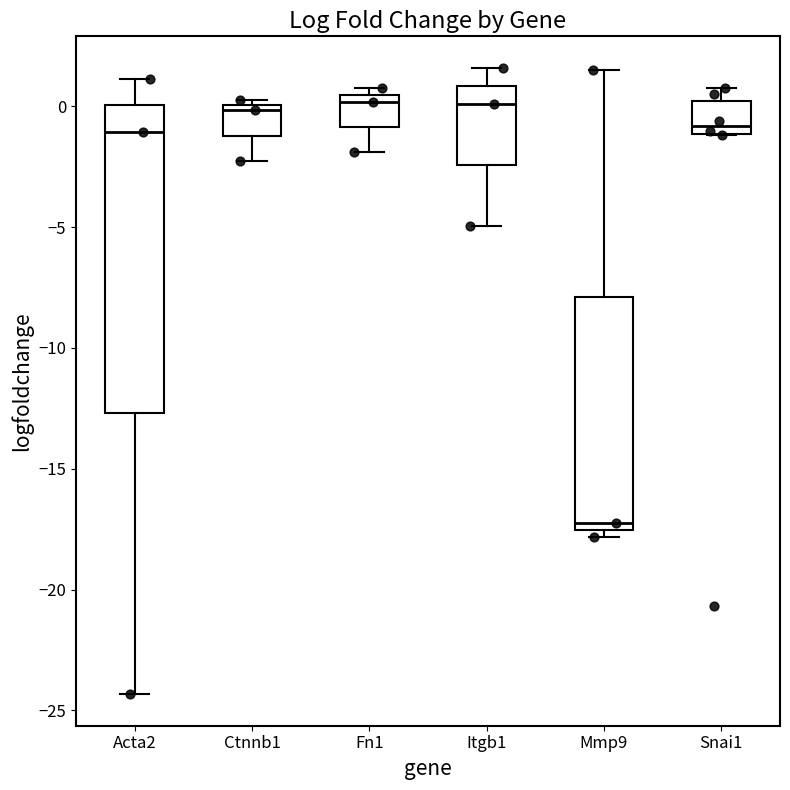

Reading left to right, transcribe this box plot: for each box, give where its median line is, the range the box spans, and where its two whiskers end, as read against the y-axis. The values are not printed on the chart, so give them approximately, as read against the axis.

Acta2: median -1.0, box -12.5 to 0.0, whiskers -24.5 to 1.0
Ctnnb1: median 0.0 (just below the box's upper edge), box -1.0 to 0.0, whiskers -2.5 to 0.5
Fn1: median 0.0, box -1.0 to 0.5, whiskers -2.0 to 0.5 (just above the box's upper edge)
Itgb1: median 0.0, box -2.5 to 1.0, whiskers -5.0 to 1.5
Mmp9: median -17.0, box -17.5 to -8.0, whiskers -18.0 to 1.5
Snai1: median -1.0 (just above the box's lower edge), box -1.0 to 0.0, whiskers -1.0 to 1.0